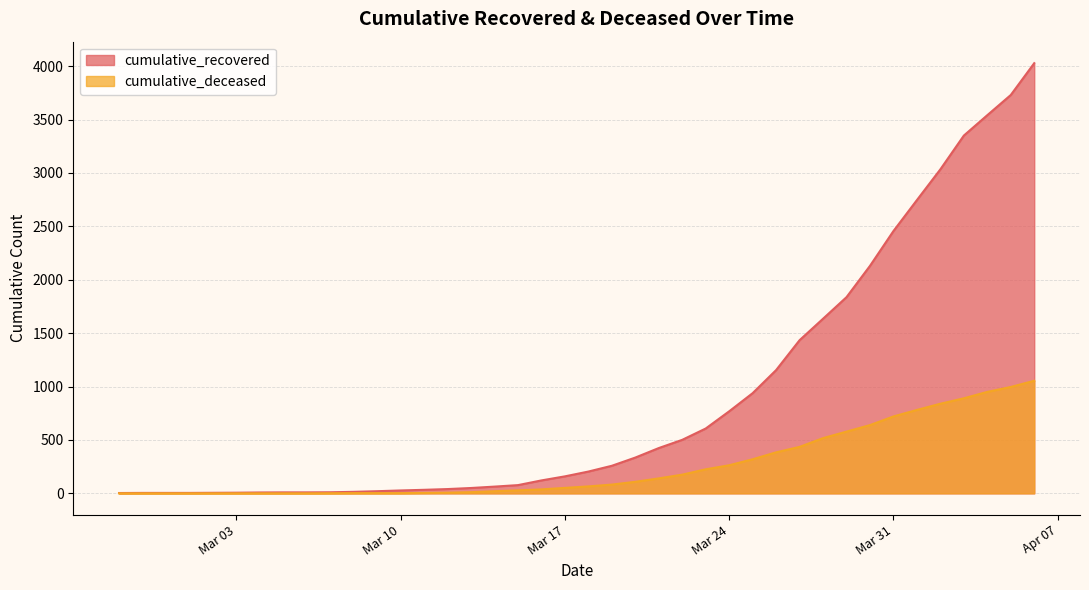

Read the cumulative_recovered value at 2020-03-12, to the nearest 10.

40